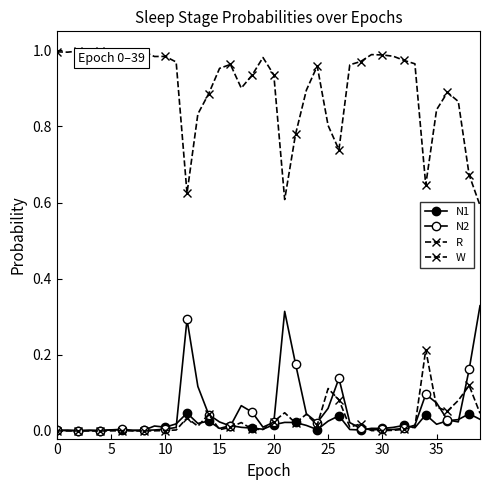

How many lines are shown in the chart?

4